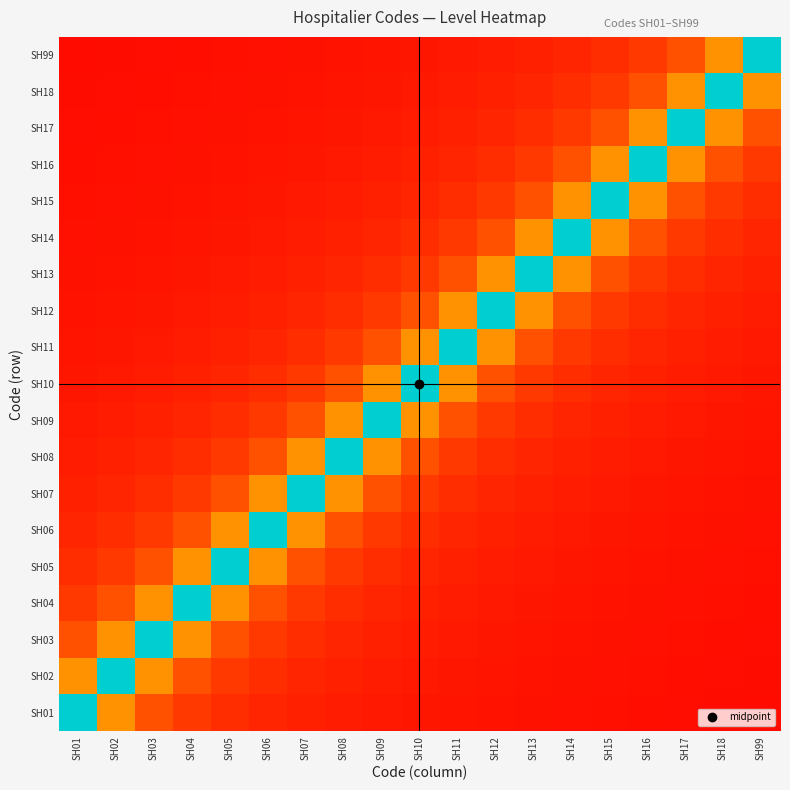

At which category is the sum across all series the highest?

SH10